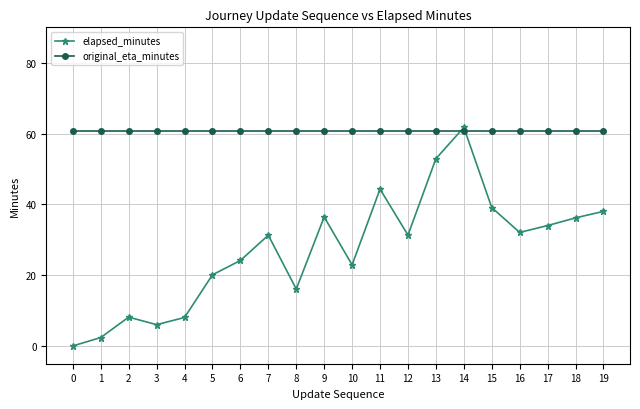

At which category does elapsed_minutes reach its first local peak?

2